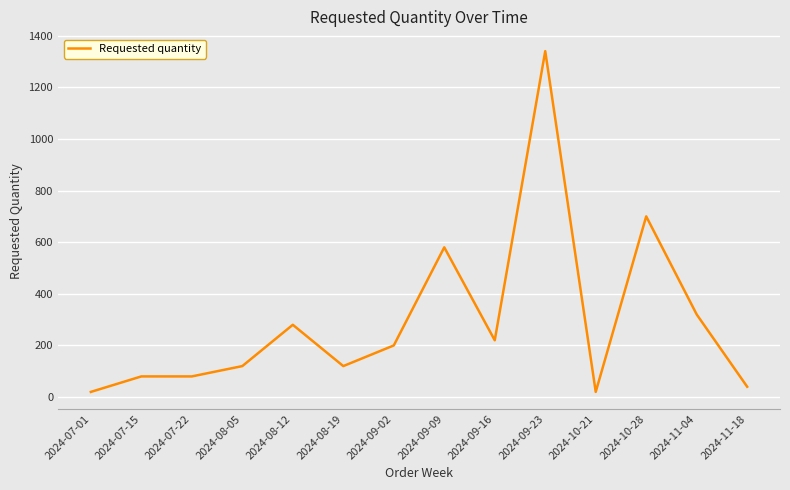

What is the change in value from 2024-10-21 to 2024-11-04?

+300